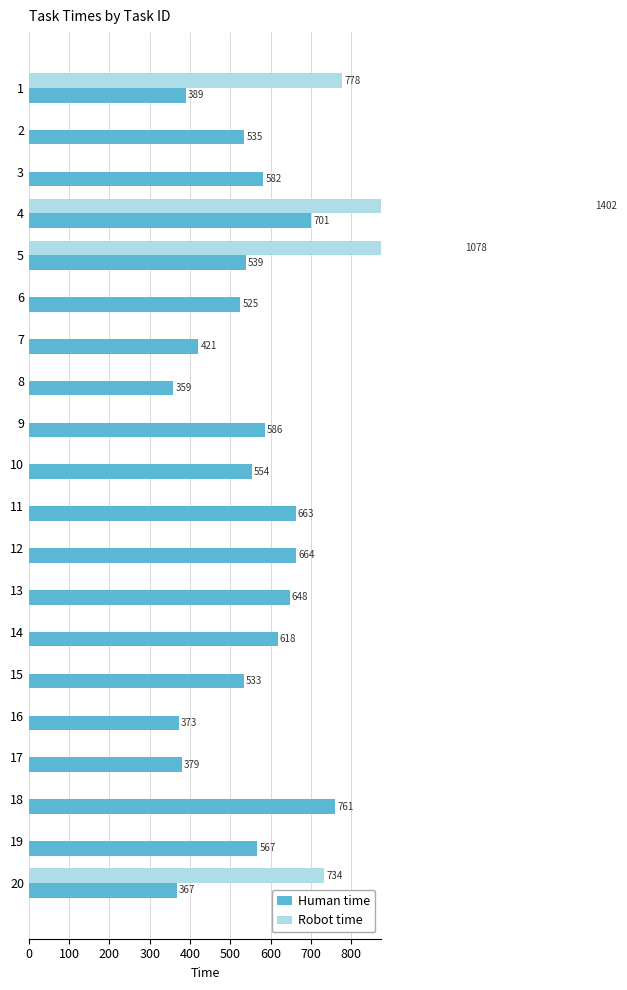

What is the minimum value for Human time?

359